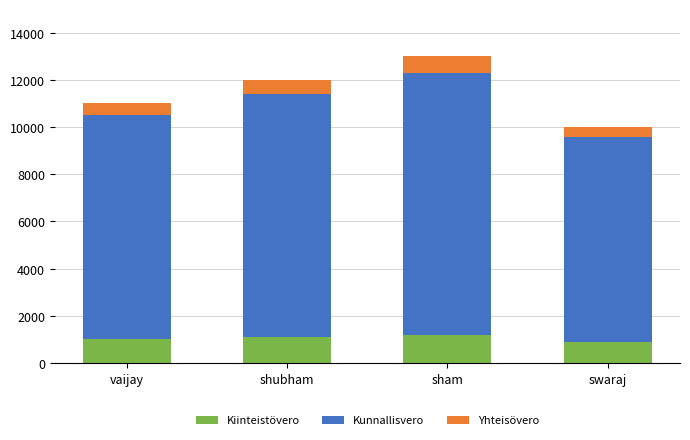

What is the average value of the Kiinteistövero series?

1050